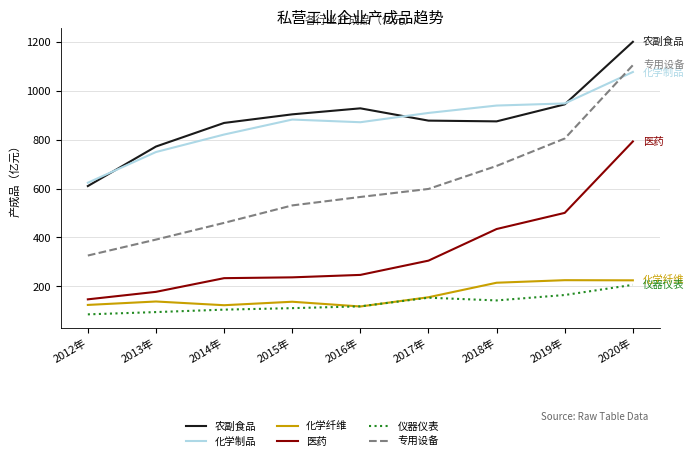

What is the spread (max minus min) of values at 2019年?

784.5